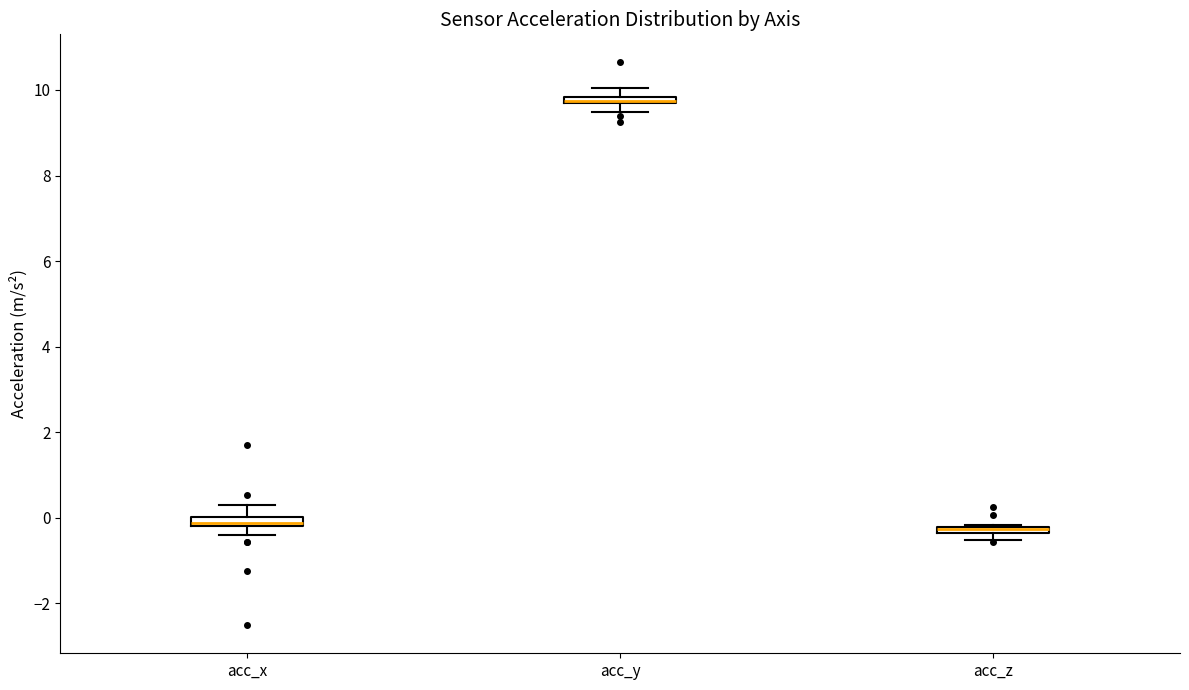

Where does the upper whisker of the box for acc_x end on the y-axis? The values are not printed on the chart, so give them approximately, as read against the axis.

0.4